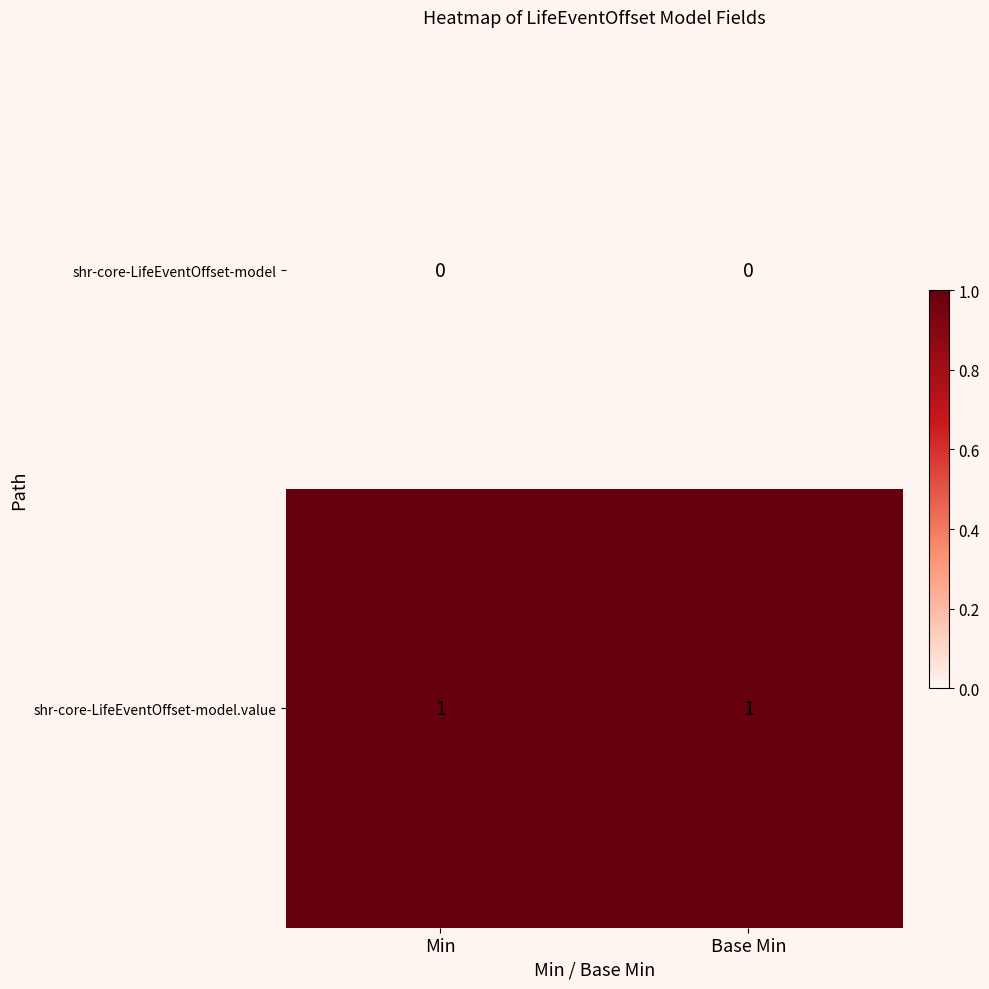

The shr-core-LifeEventOffset-model series shows 0 at Min. True or false?

True